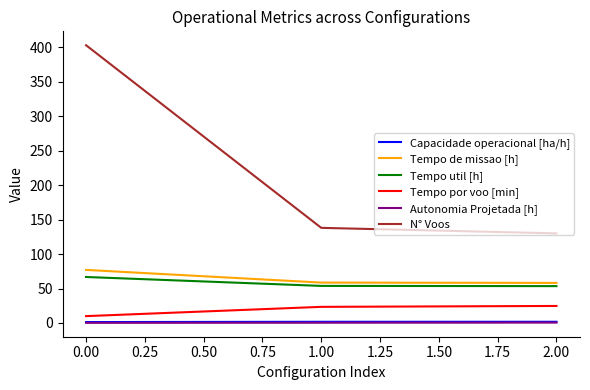

What is the lowest value of the Tempo por voo [min] series?

9.9